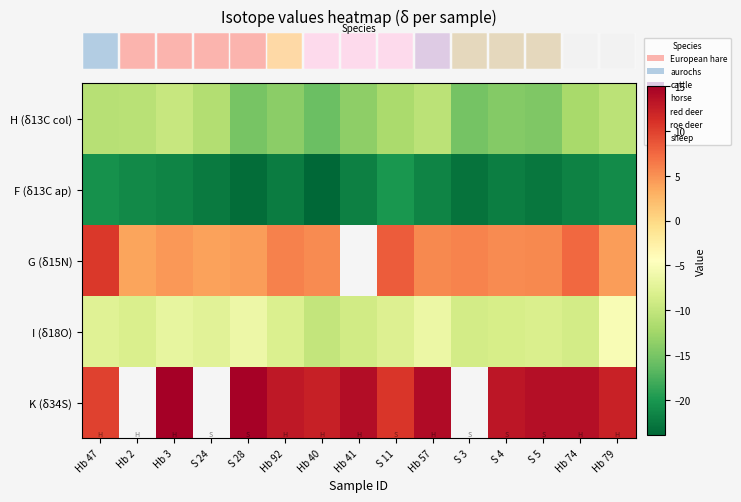

At how many categories does at least one series exceed -15?

15